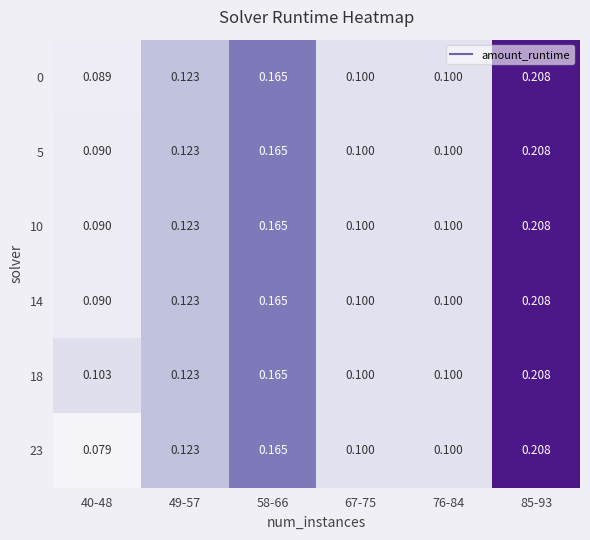

Is the value of 10 at 49-57 greater than the value of 5 at 85-93?

No